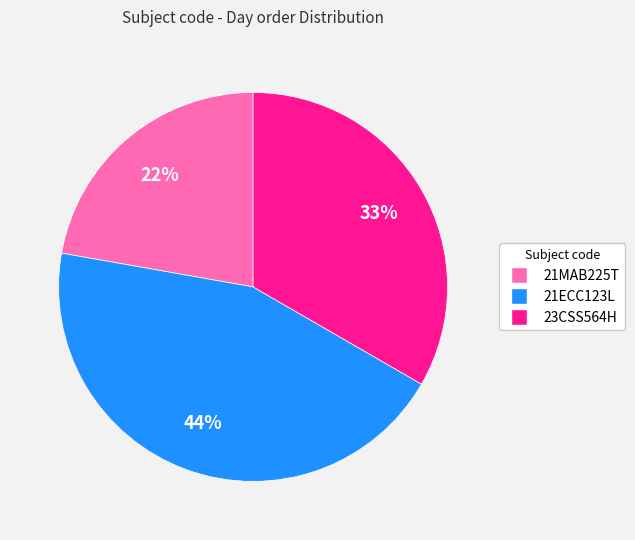

True or false: 21MAB225T accounts for 22% of the total.

True